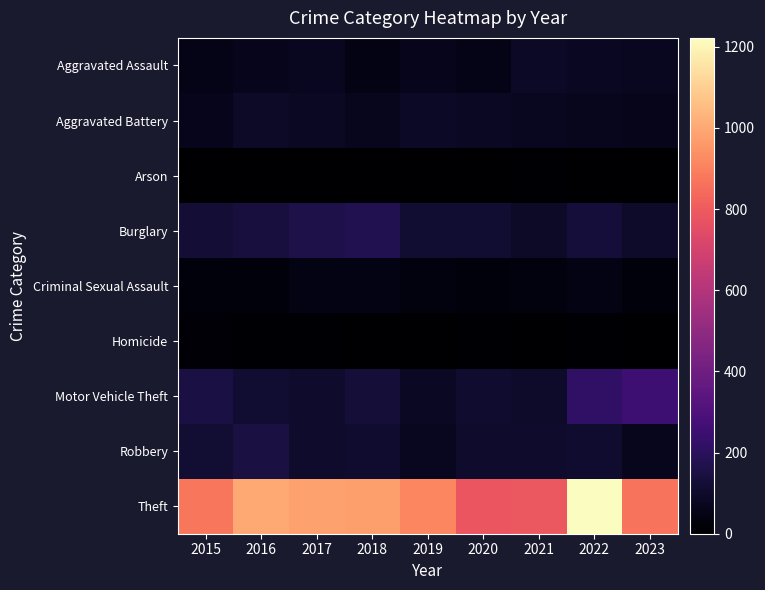

List the series in order of their peak value, lowest first.

Arson, Homicide, Criminal Sexual Assault, Aggravated Assault, Aggravated Battery, Robbery, Burglary, Motor Vehicle Theft, Theft